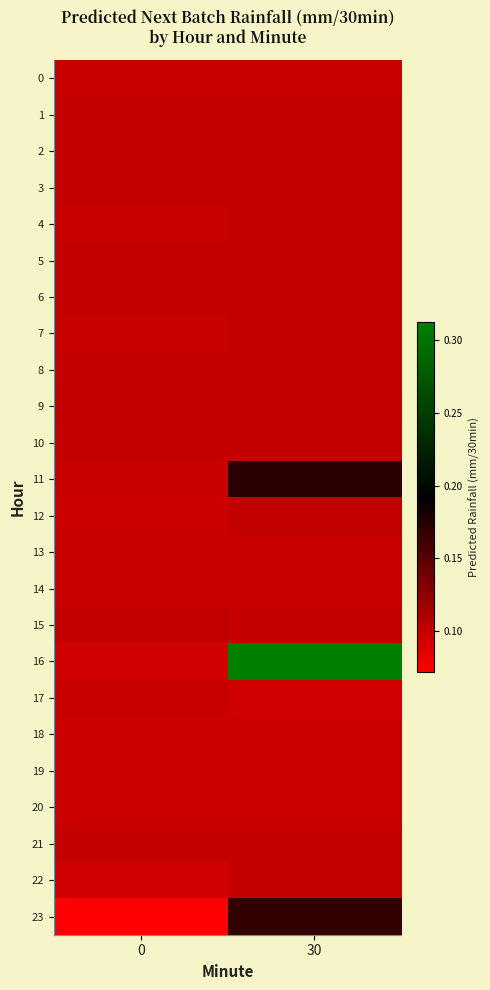

Reading right to left, what are all the values shown in this chart?

0: 30=0.1	0=0.1
1: 30=0.1	0=0.1
2: 30=0.1	0=0.1
3: 30=0.1	0=0.1
4: 30=0.1	0=0.1
5: 30=0.1	0=0.1
6: 30=0.1	0=0.1
7: 30=0.1	0=0.1
8: 30=0.1	0=0.1
9: 30=0.1	0=0.1
10: 30=0.1	0=0.1
11: 30=0.2	0=0.1
12: 30=0.1	0=0.1
13: 30=0.1	0=0.1
14: 30=0.1	0=0.1
15: 30=0.1	0=0.1
16: 30=0.3	0=0.1
17: 30=0.1	0=0.1
18: 30=0.1	0=0.1
19: 30=0.1	0=0.1
20: 30=0.1	0=0.1
21: 30=0.1	0=0.1
22: 30=0.1	0=0.1
23: 30=0.2	0=0.1